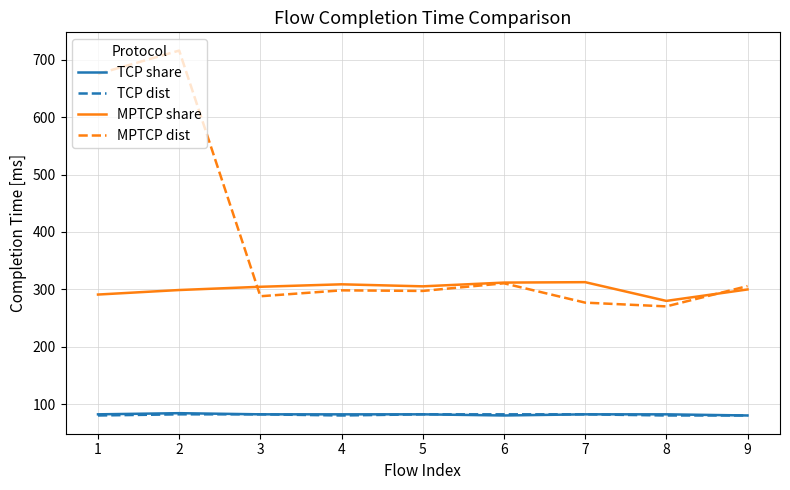

The value of MPTCP share at 7 is 166.3. True or false?

False